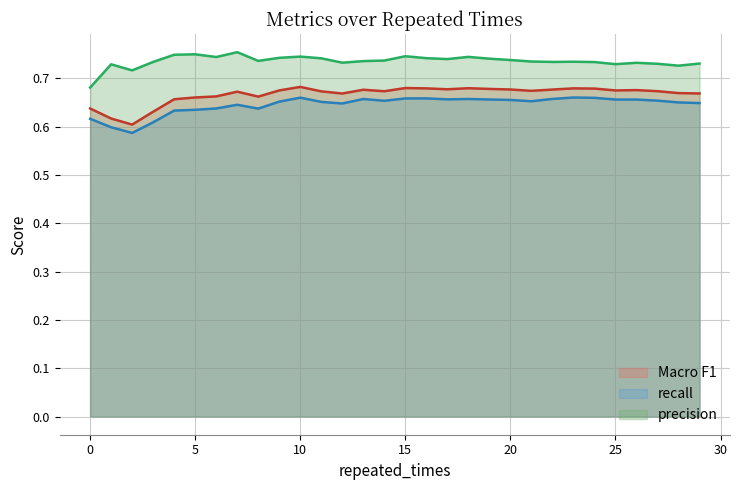

What is the spread (max minus min) of values at 20?

0.1